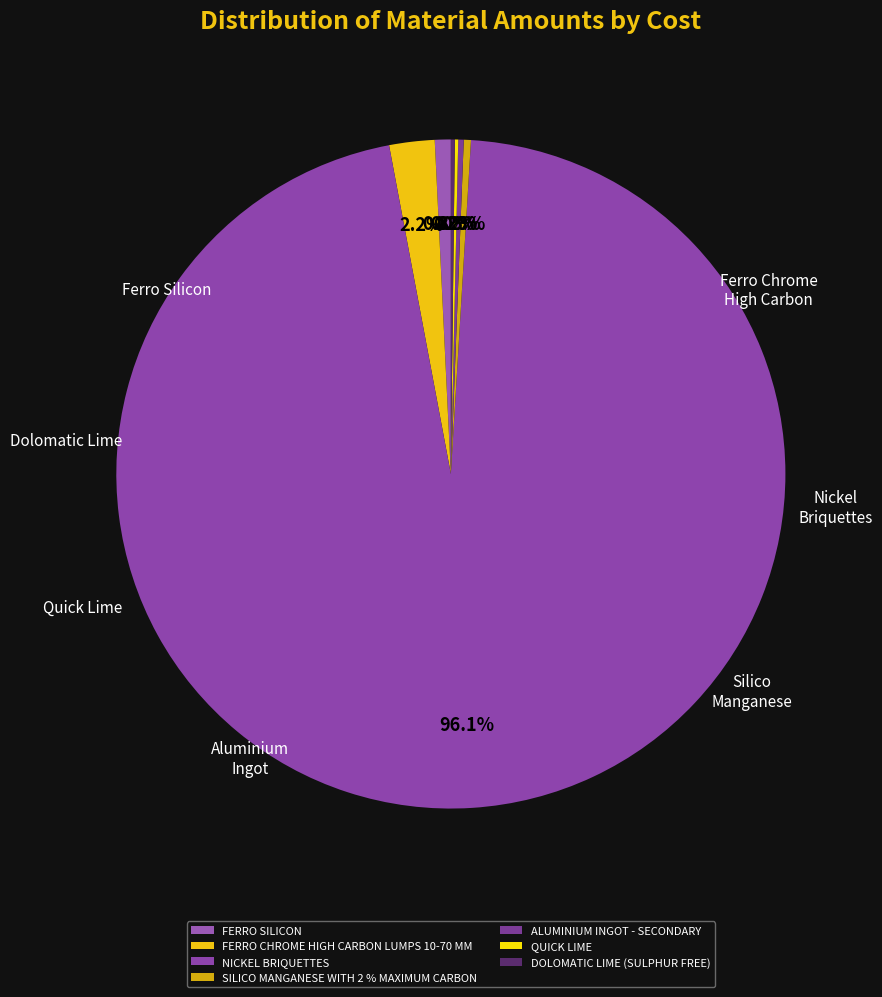

To the nearest percent, what is the combined percentage of FERRO SILICON and ALUMINIUM INGOT - SECONDARY?

1%